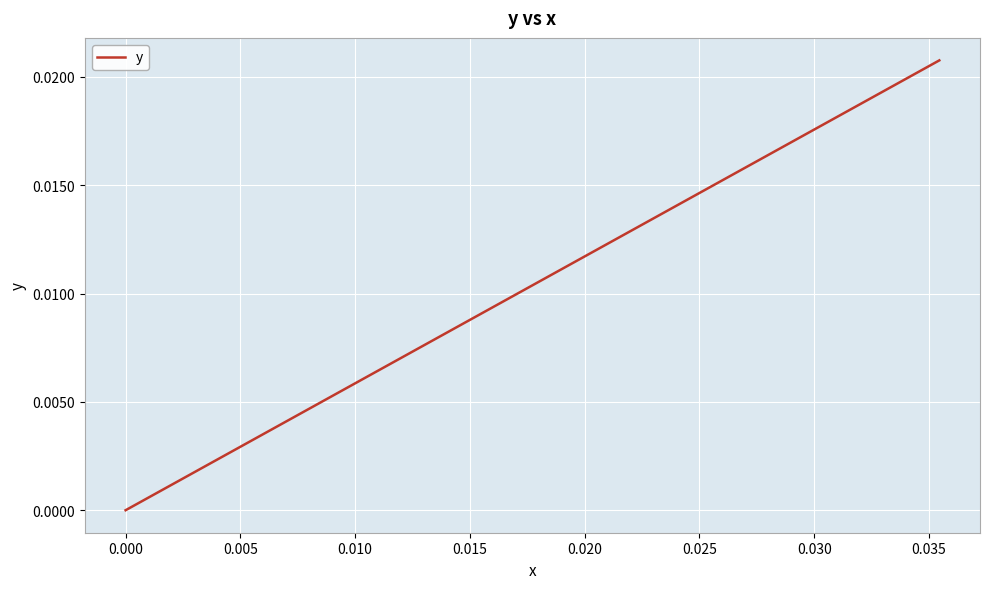

What is the label of the 36th point from the right?

0.015